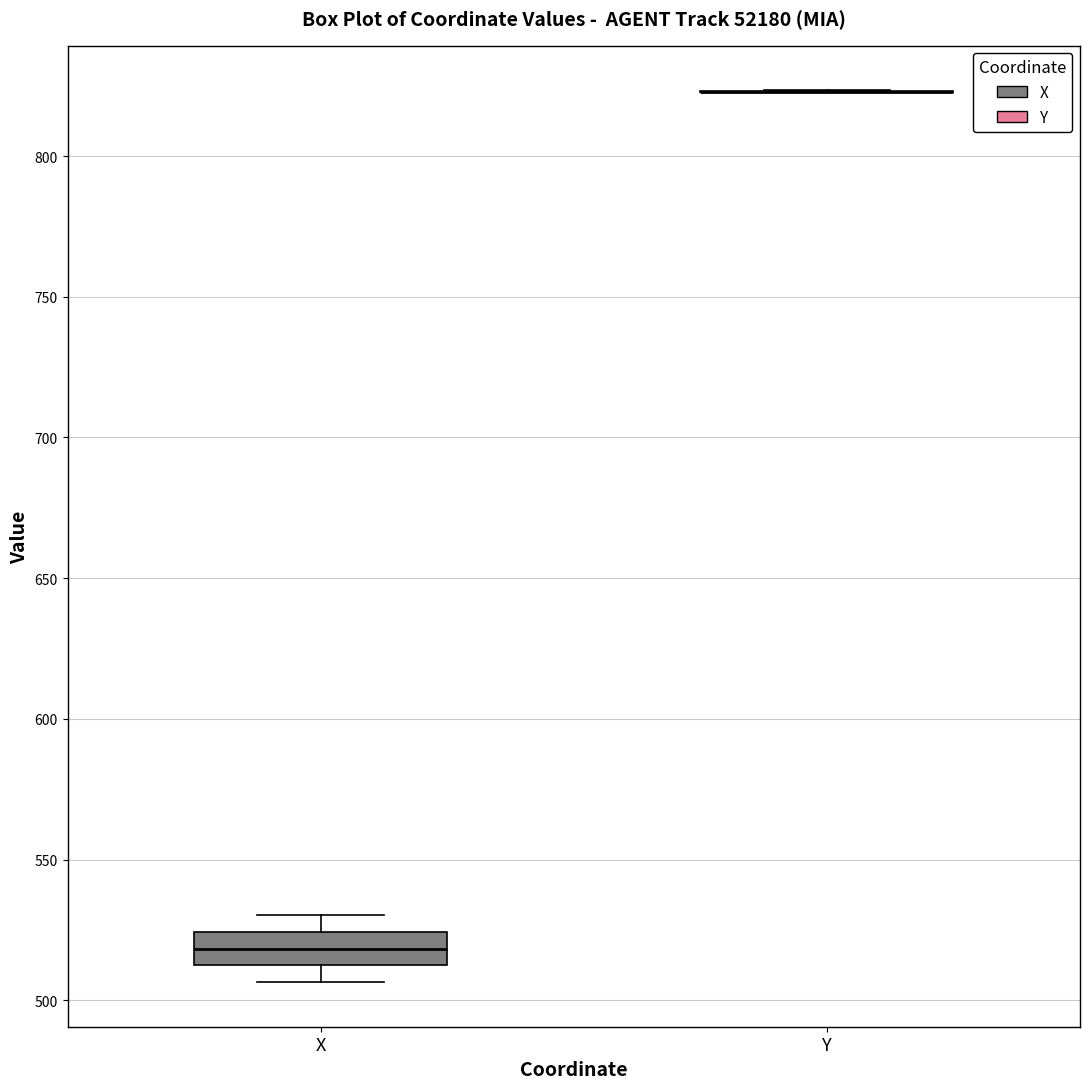

Reading left to right, transcribe this box plot: for each box, give where its median line is, the range the box spans, and where its two whiskers end, as read against the y-axis. The values are not printed on the chart, so give them approximately, as read against the axis.

X: median 520, box 510 to 525, whiskers 505 to 530
Y: box collapsed to a line at 825, whiskers 825 to 825